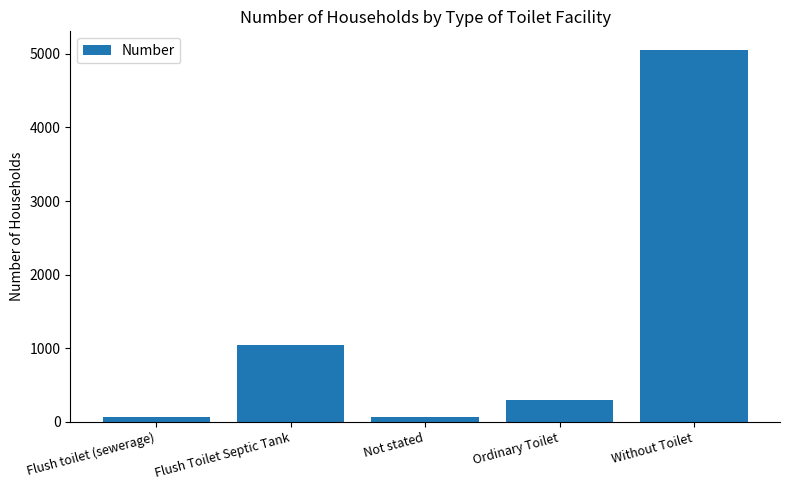

What is the label of the 2nd bar from the right?

Ordinary Toilet